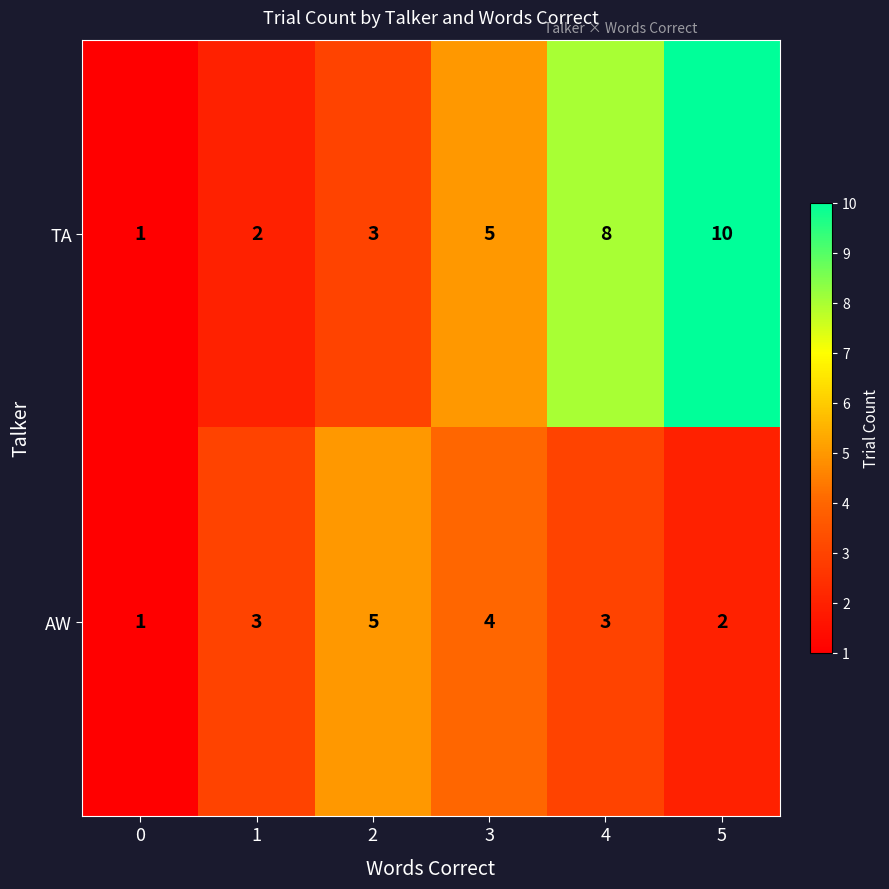

What is the sum of the AW values at 1 and 4?

6